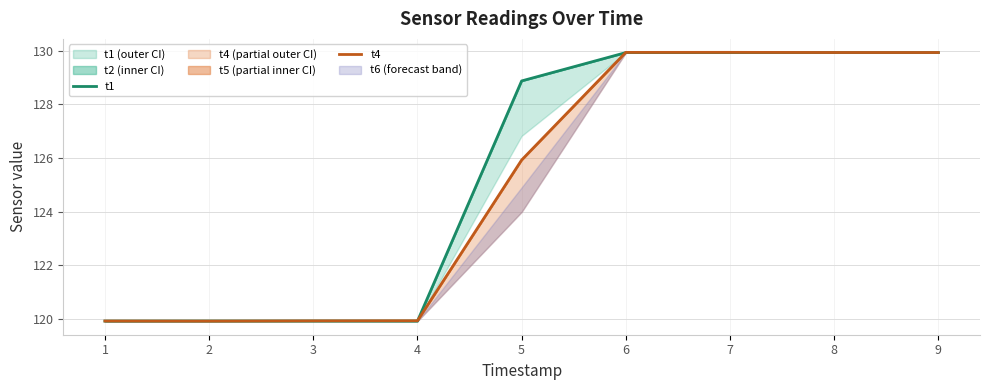

Which label corresponds to the smallest value in the chart?

2